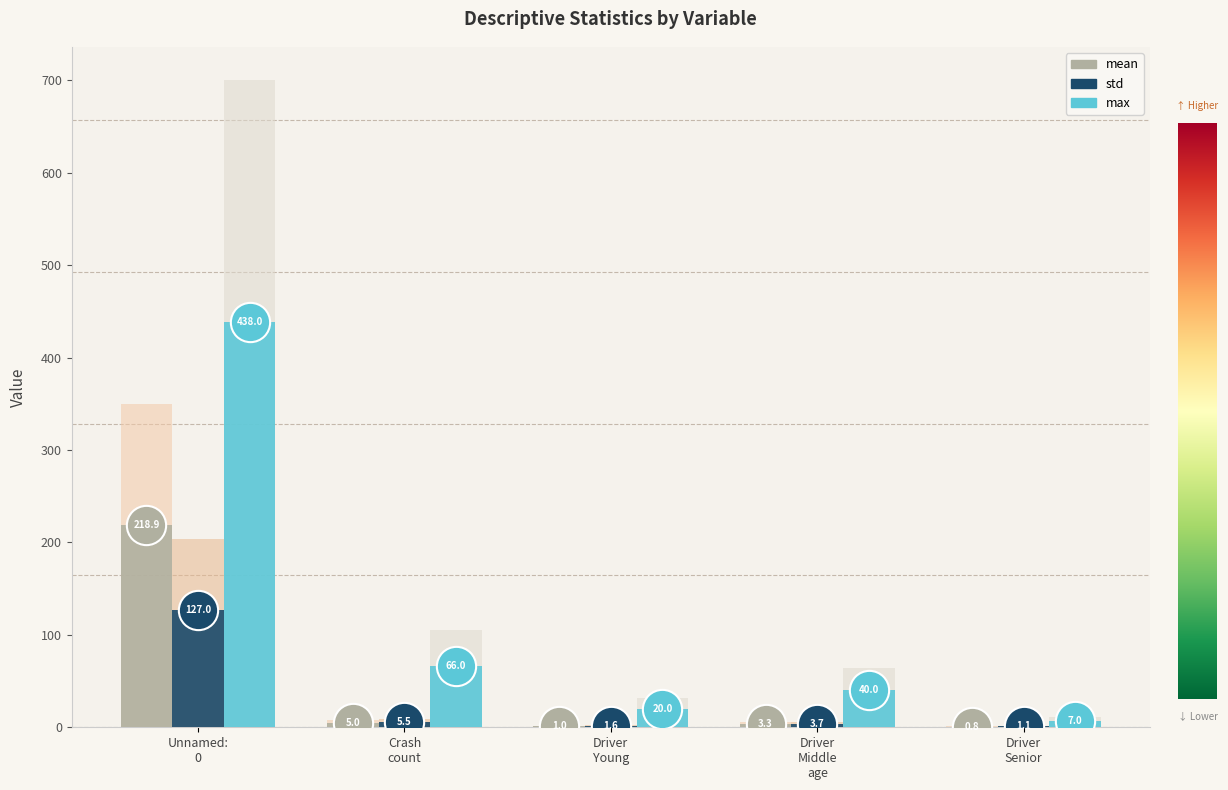

Which series contains the highest Y value?

max